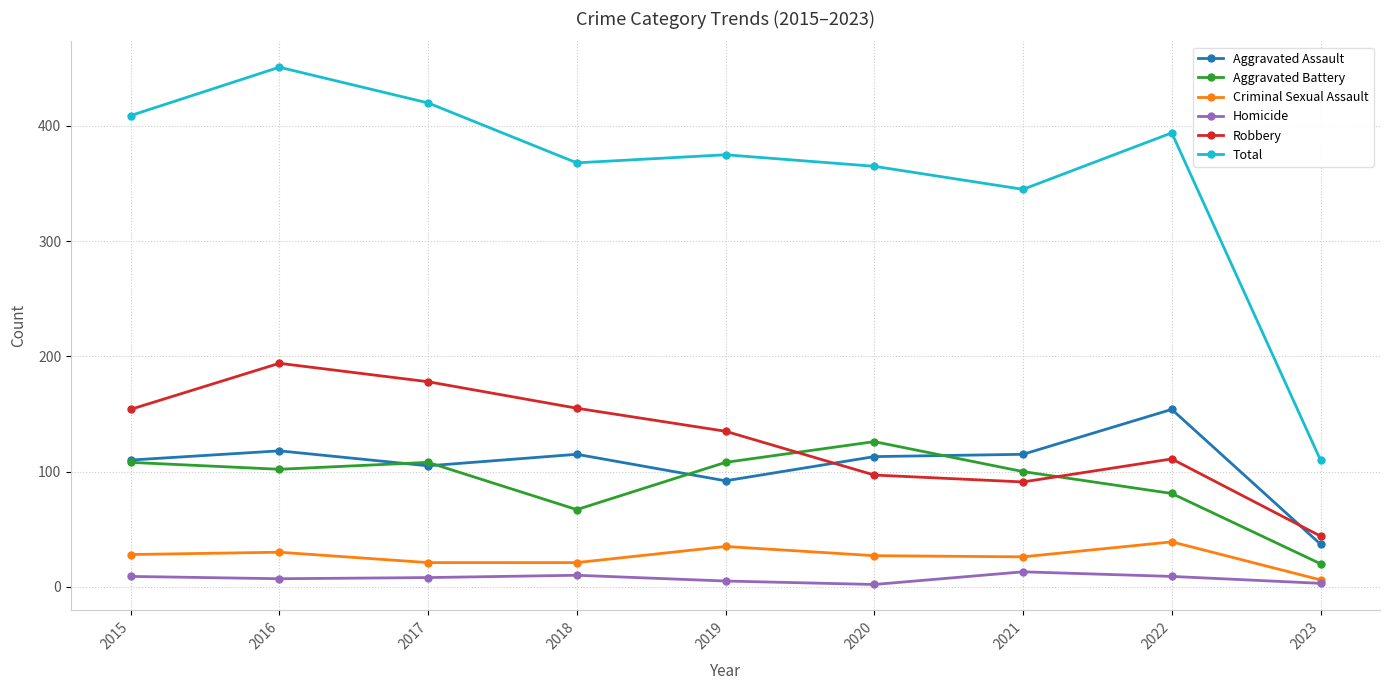

What is the total value across all series at 2017?

840